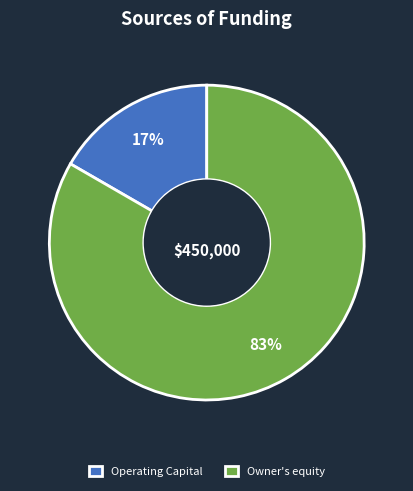

Do Operating Capital and Owner's equity together represent more than half of the pie?

Yes